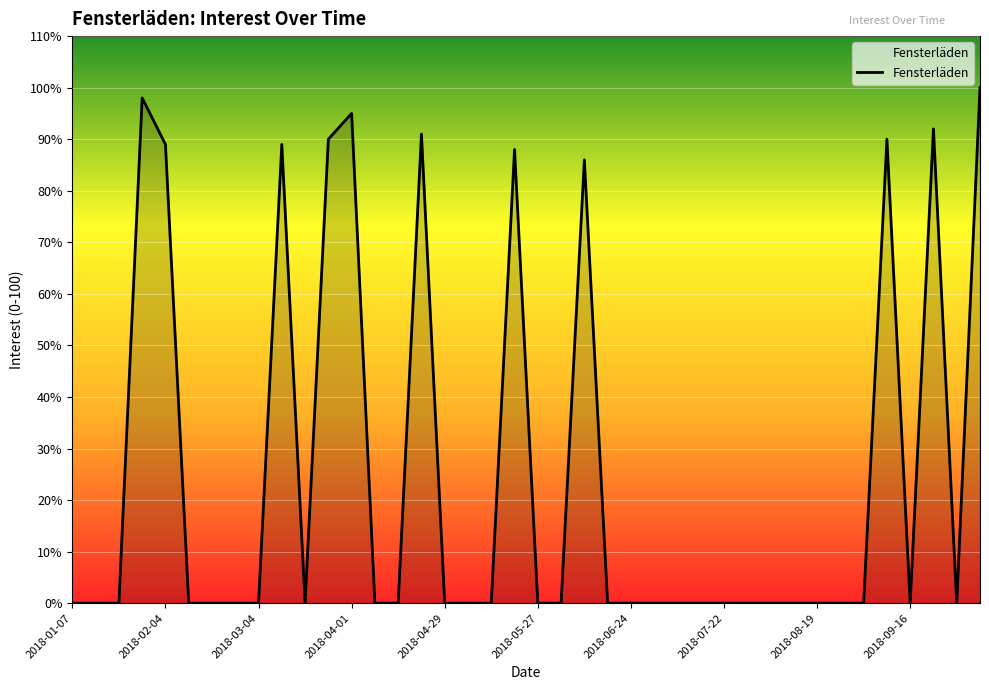

What is the maximum value shown in the chart?

100